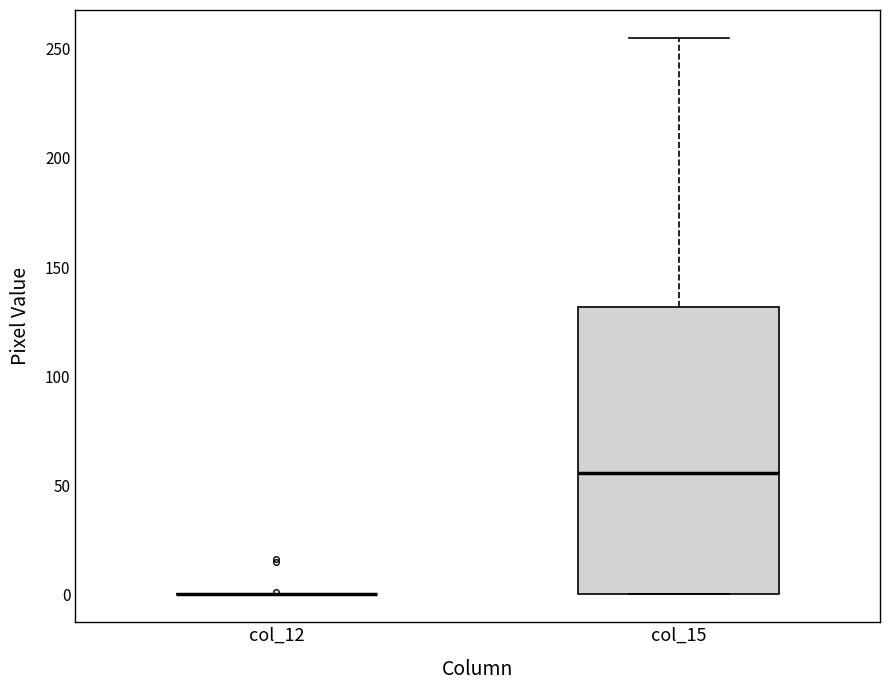

Reading left to right, read every box against the y-axis: the position of its median line, the range the box covers, and the ends of its whiskers. The values are not printed on the chart, so give them approximately, as read against the axis.

col_12: box collapsed to a line at 0, whiskers 0 to 0
col_15: median 55, box 0 to 130, whiskers 0 to 255